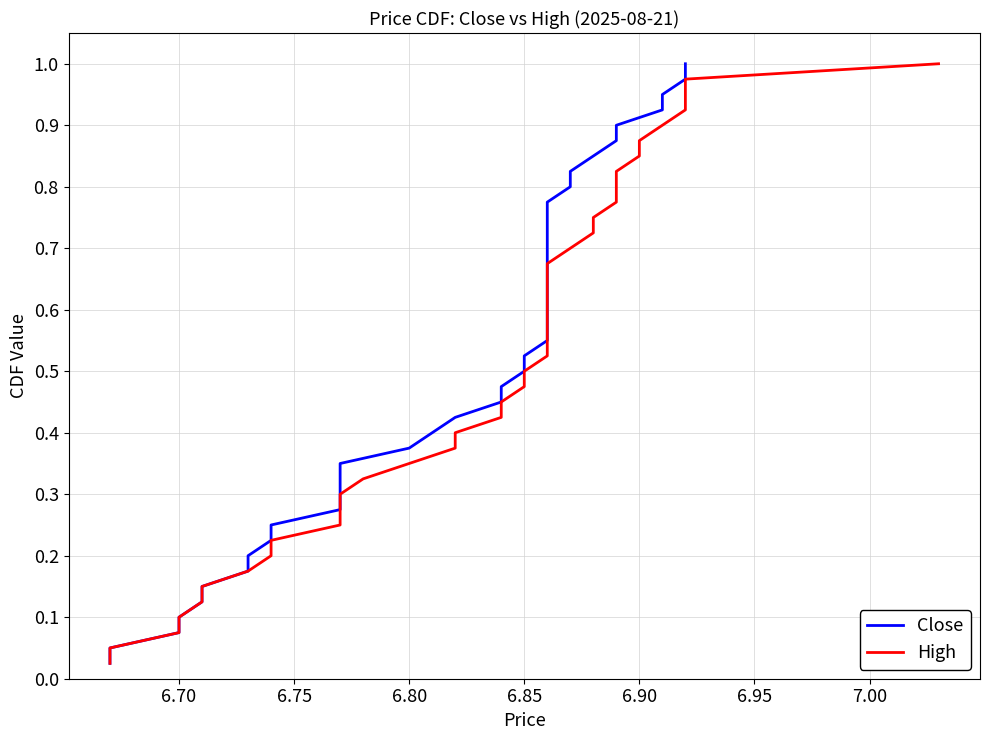

True or false: High has more than 1 interior local peaks.

False